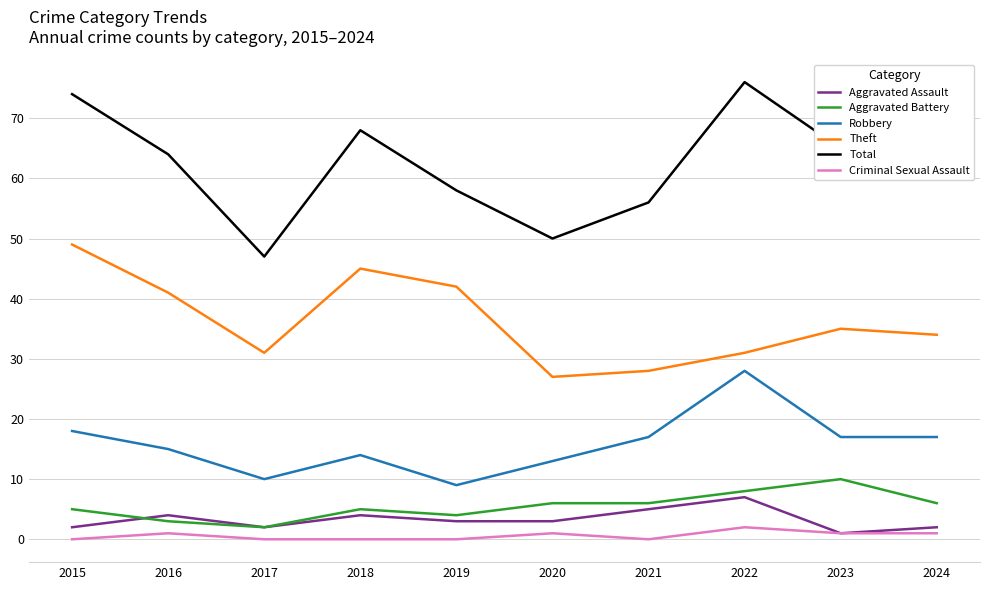

True or false: Criminal Sexual Assault and Theft intersect in this chart.

False